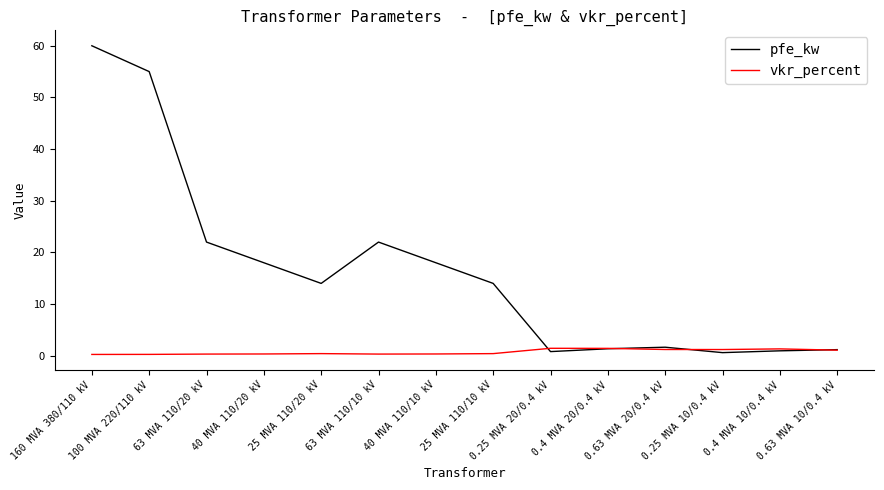

What position from the right is 40 MVA 110/10 kV?

8